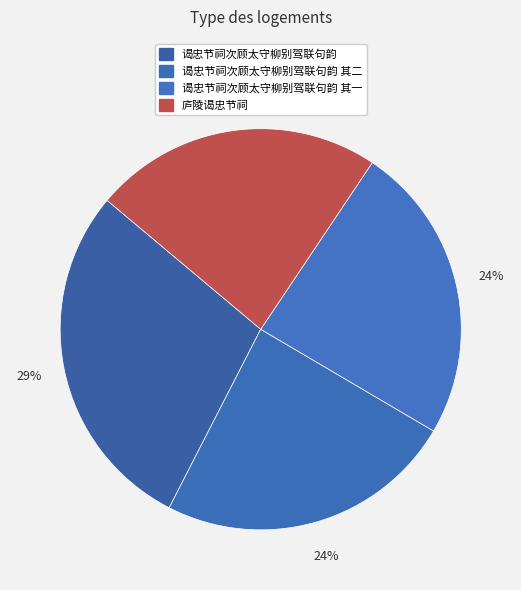

Rank the categories by value from highest to lowest.

谒忠节祠次顾太守柳别驾联句韵, 谒忠节祠次顾太守柳别驾联句韵 其二, 谒忠节祠次顾太守柳别驾联句韵 其一, 庐陵谒忠节祠